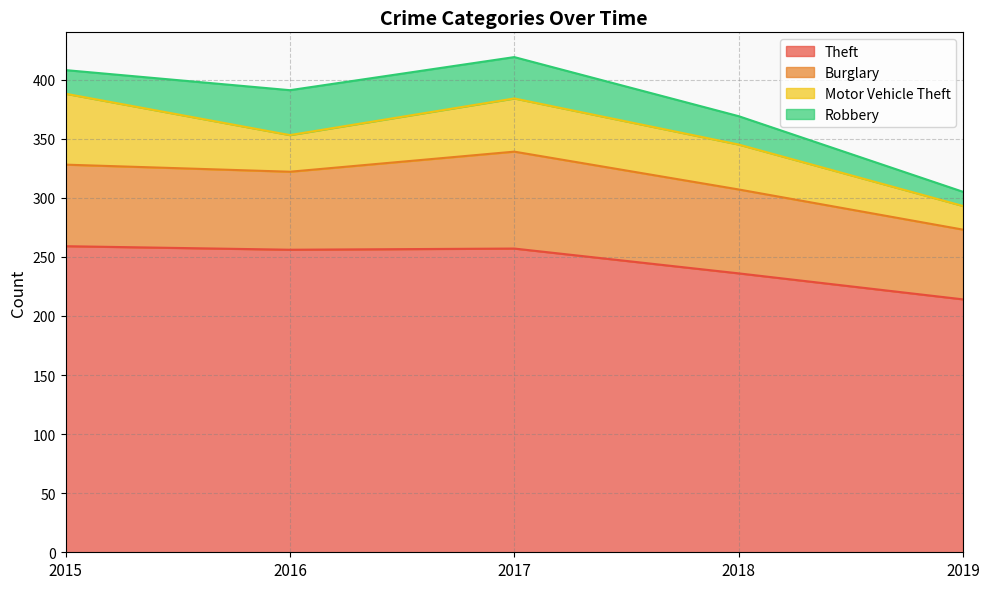

The value of Motor Vehicle Theft at 2017 is 45. True or false?

True